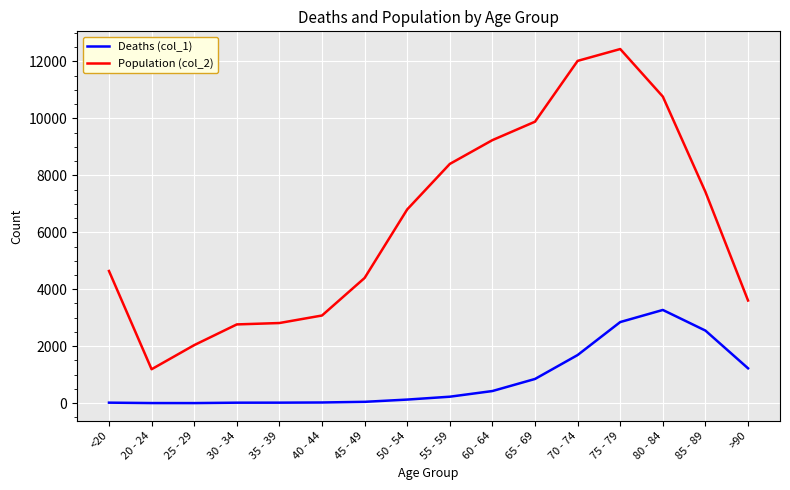

What is the maximum value shown in the chart?

12434